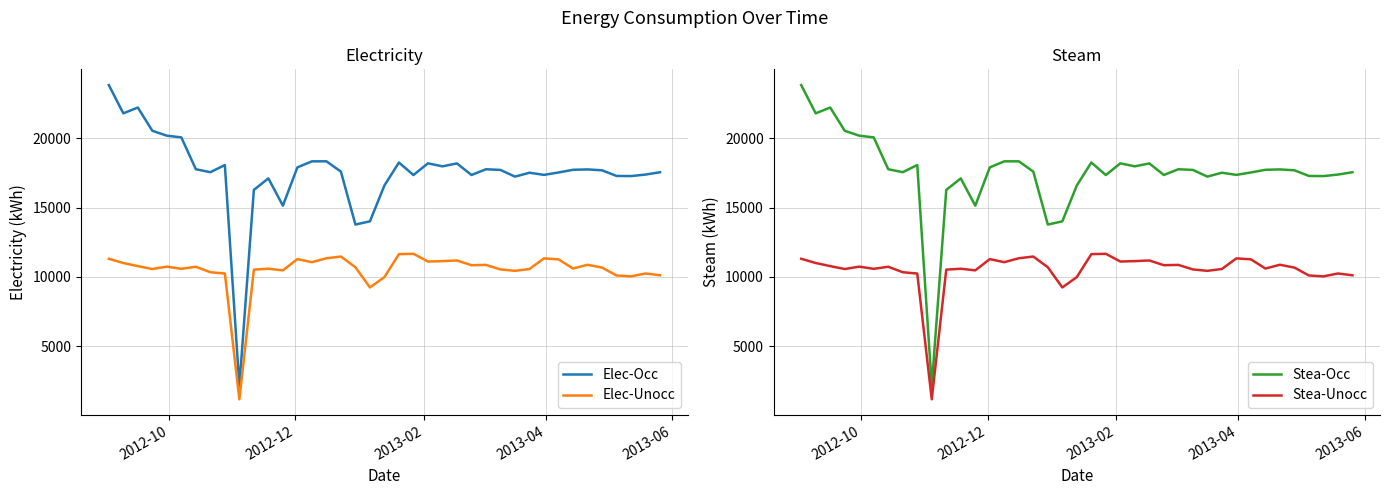

What is the highest value of the Elec-Unocc series?

11670.5